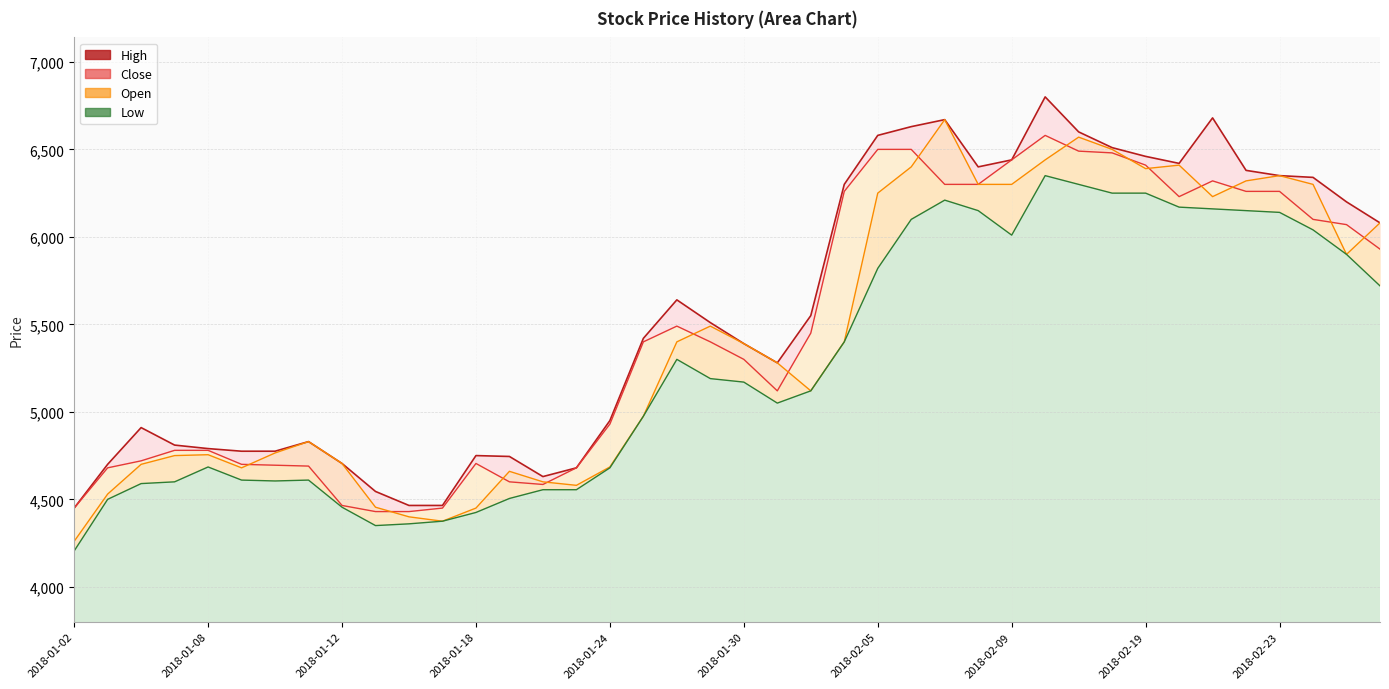

What is the difference between the maximum and minimum values in the High series?

2350